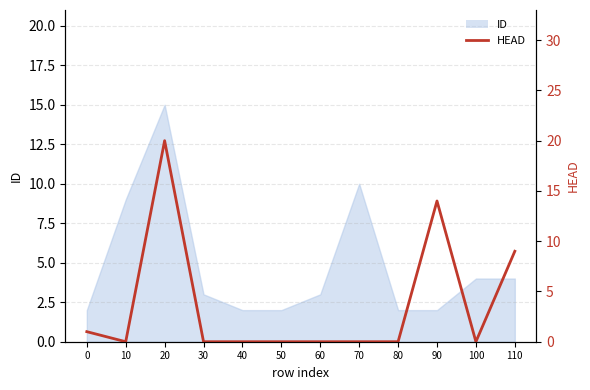

How many data points are above 0?

4